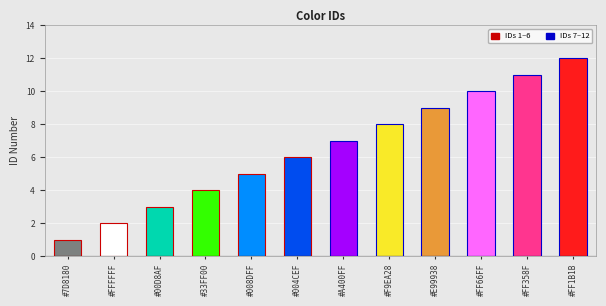

How many bars are there in total?

12